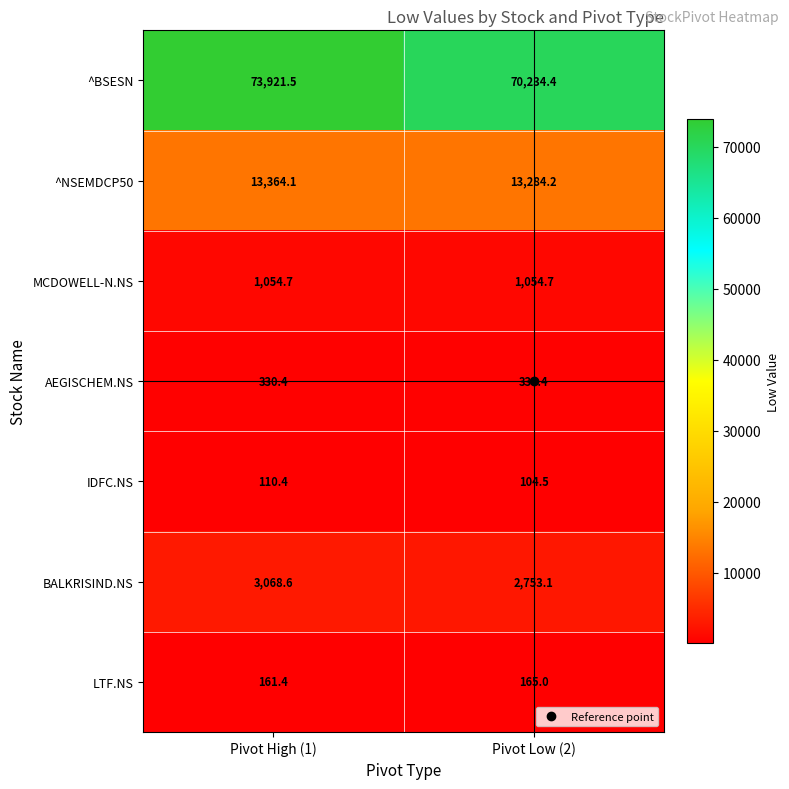

Which category has the lowest value across all series?

Pivot Low (2)